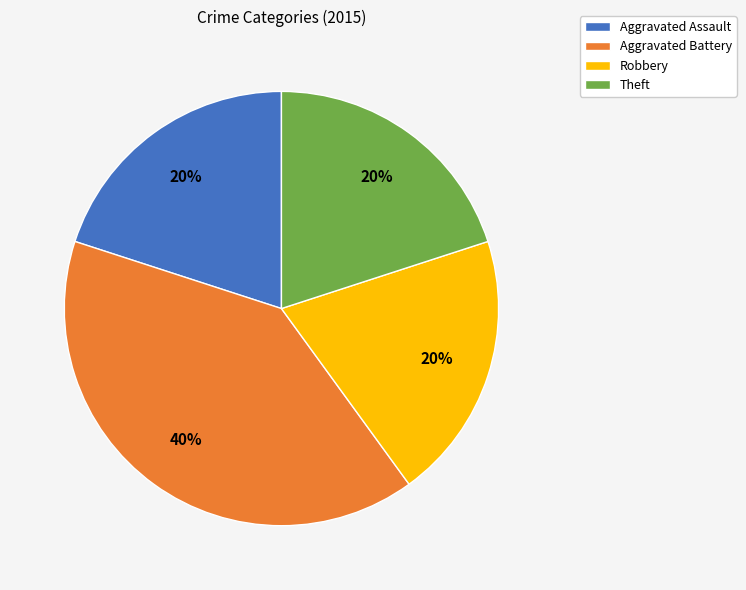

Does any single category account for the majority?

No